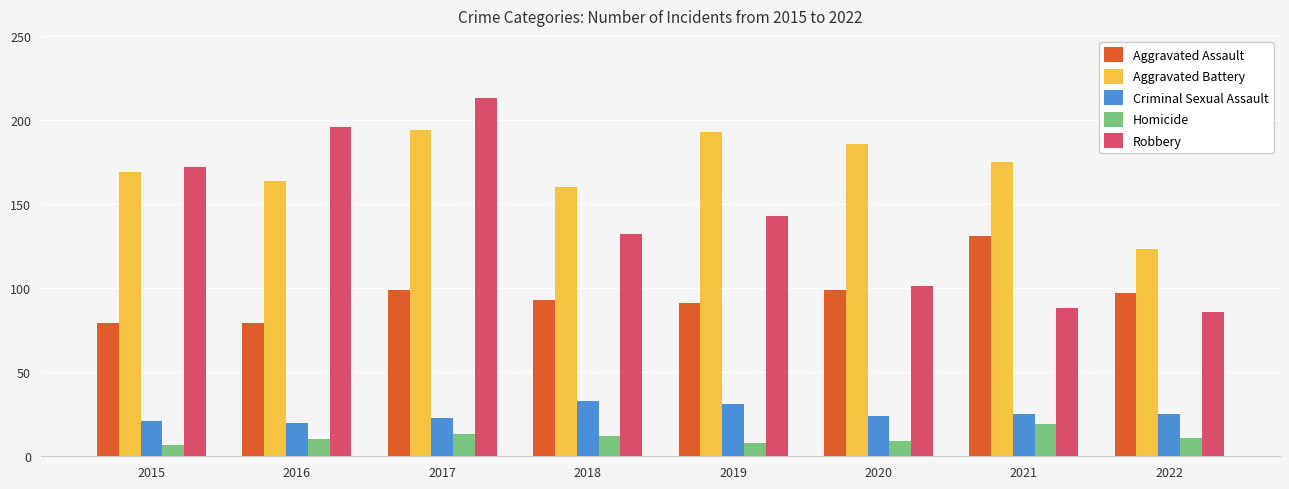

List the labels in order of Robbery value, largest first.

2017, 2016, 2015, 2019, 2018, 2020, 2021, 2022